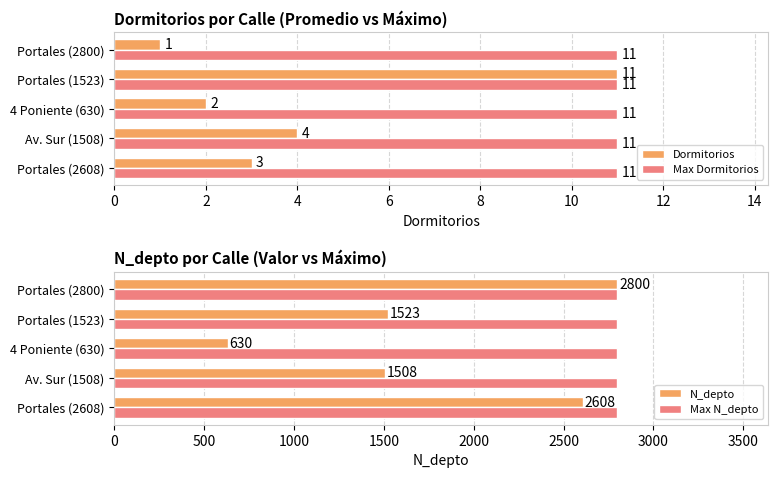

Rank the categories by Dormitorios value from highest to lowest.

Portales (1523), Av. Sur (1508), Portales (2608), 4 Poniente (630), Portales (2800)